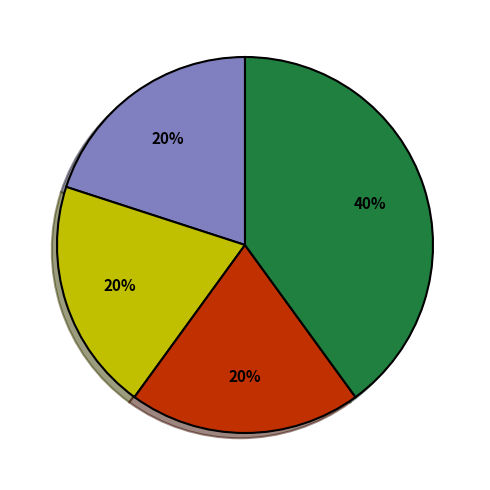

To the nearest percent, what is the average slice percentage?

25%